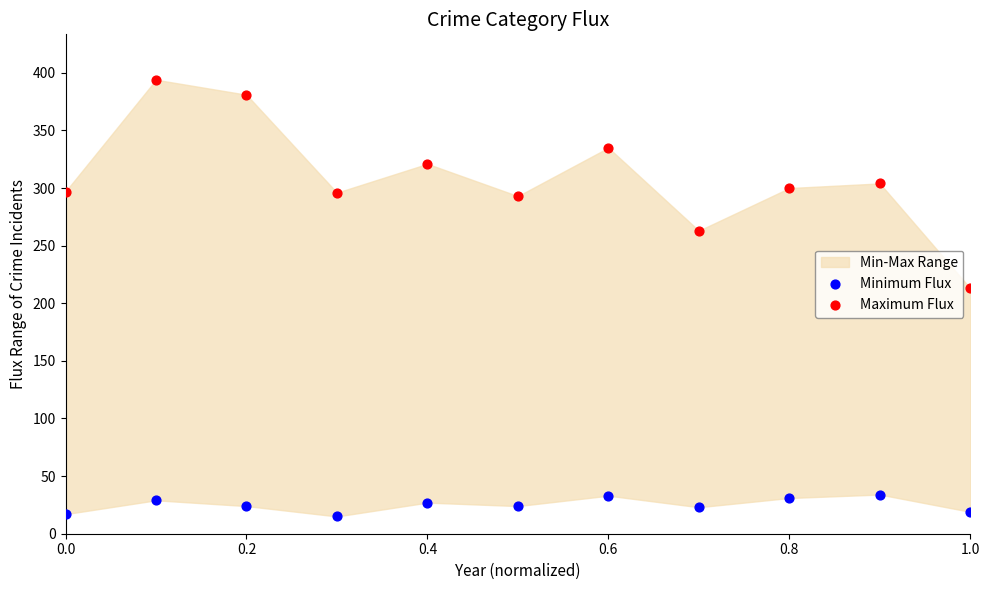

Across all series, what Y value is closest to 204?

213